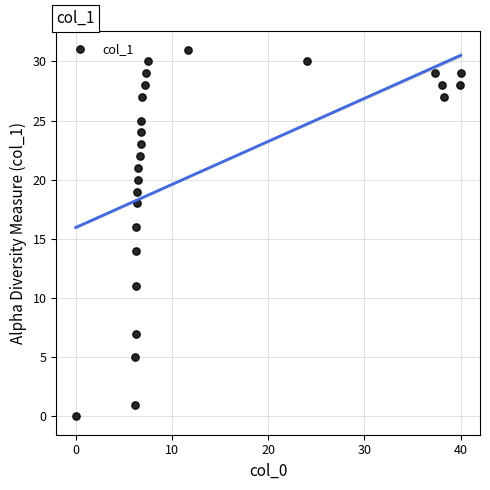

What is the range of Y values (max minus min)?

31